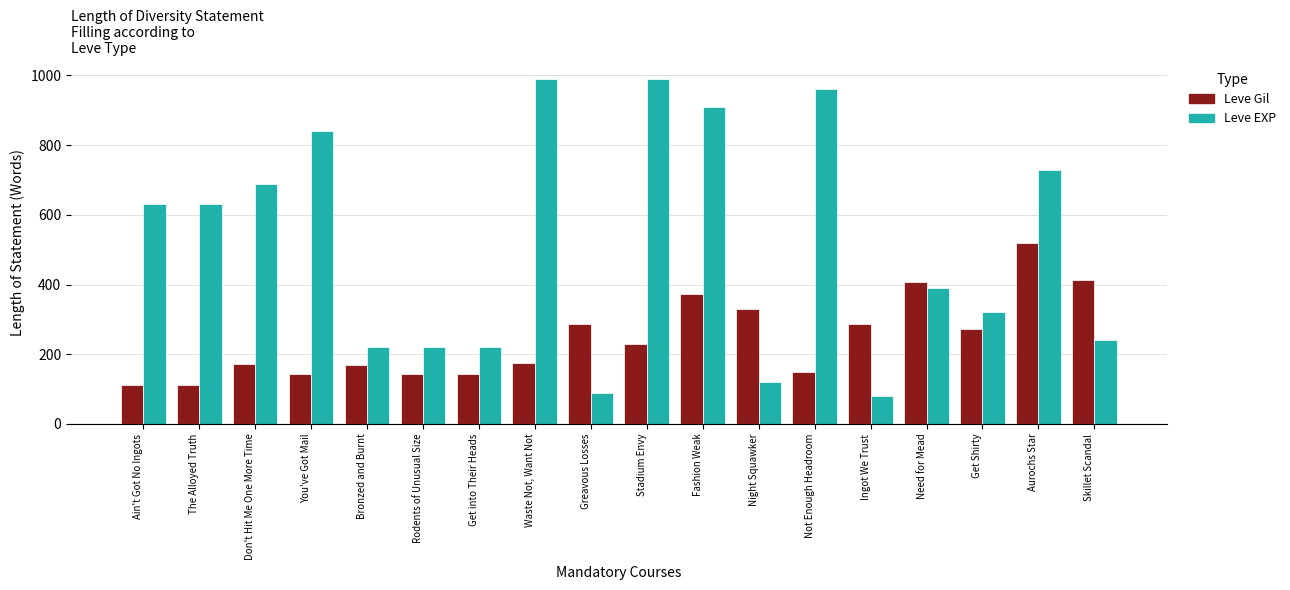

Rank the series at Ingot We Trust from highest to lowest value.

Leve Gil, Leve EXP